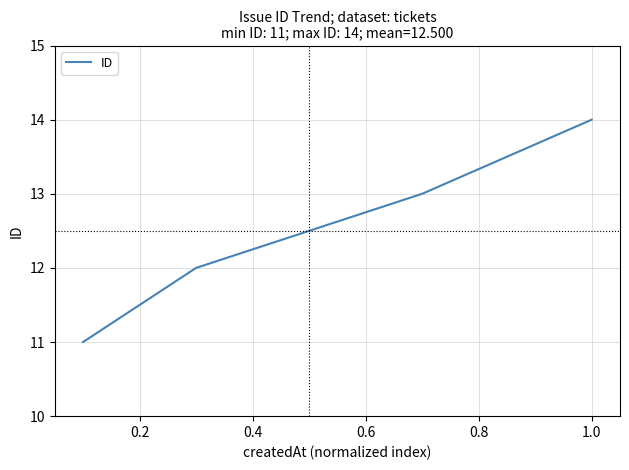

True or false: there are more than 1 points higher than both neighbors.

False